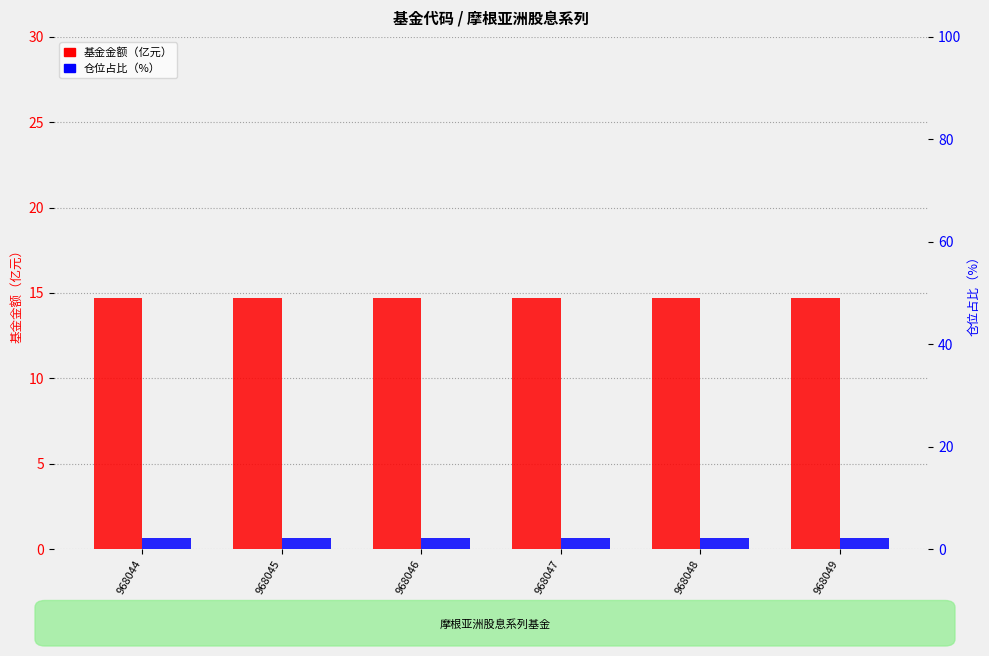

Reading right to left, list all the values displayed in this chart.

基金金额: 968049=14.7	968048=14.7	968047=14.7	968046=14.7	968045=14.7	968044=14.7
仓位占比: 968049=2.1	968048=2.1	968047=2.1	968046=2.1	968045=2.1	968044=2.1